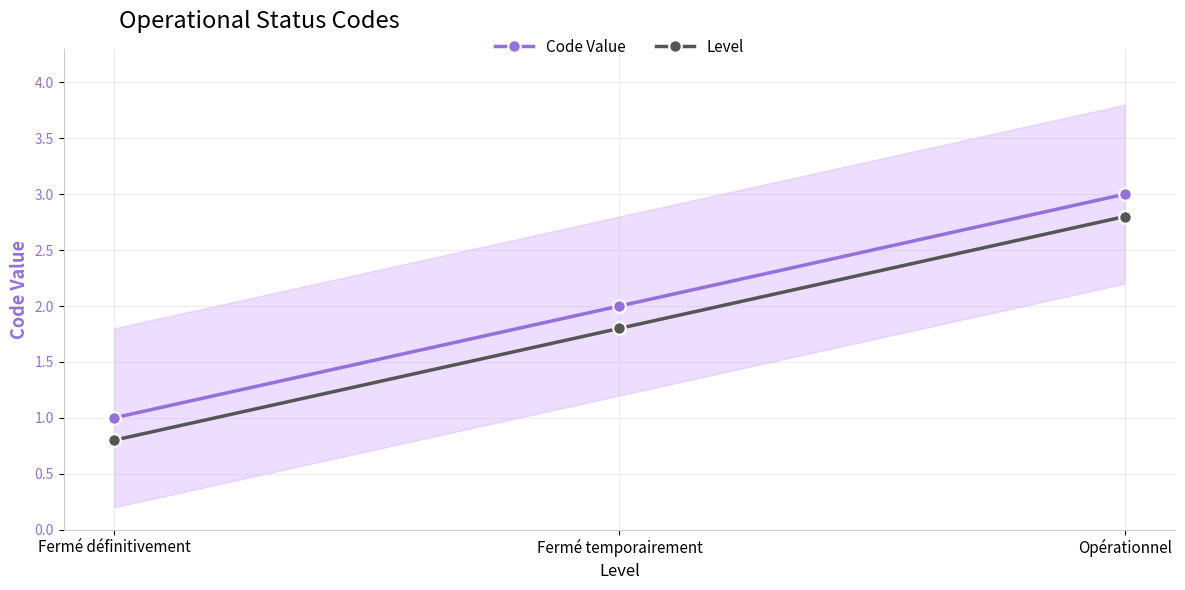

Which series has the widest spread of values?

Code Value